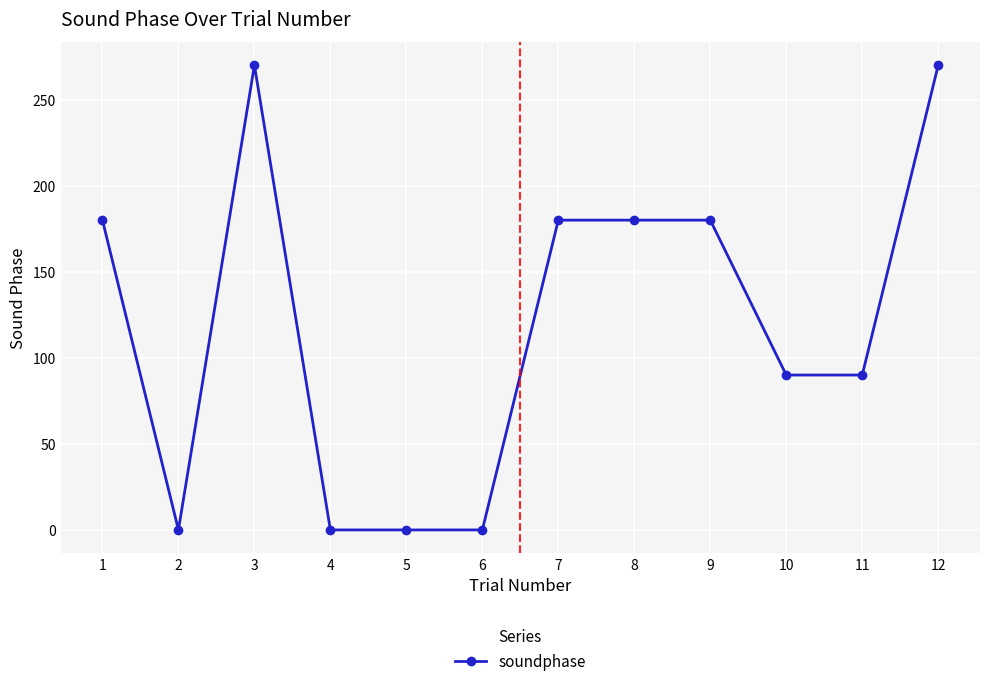

Count the number of categories in the chart.

12